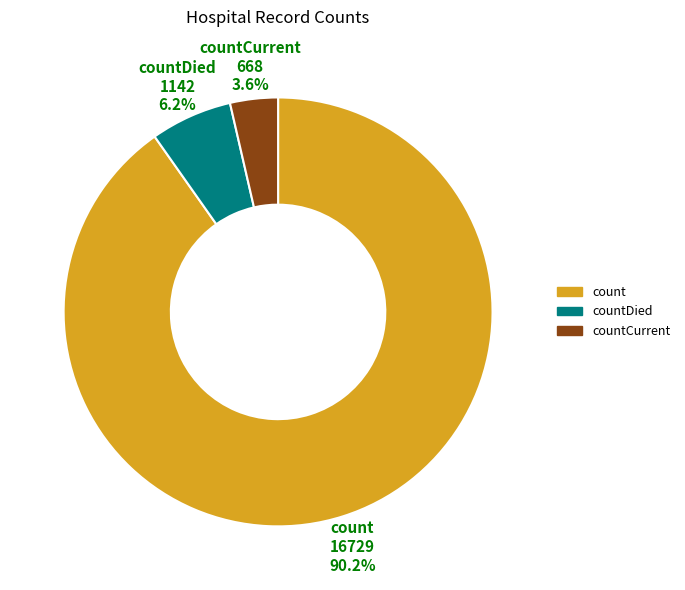

How much of the chart is everything except countCurrent?

96.4%